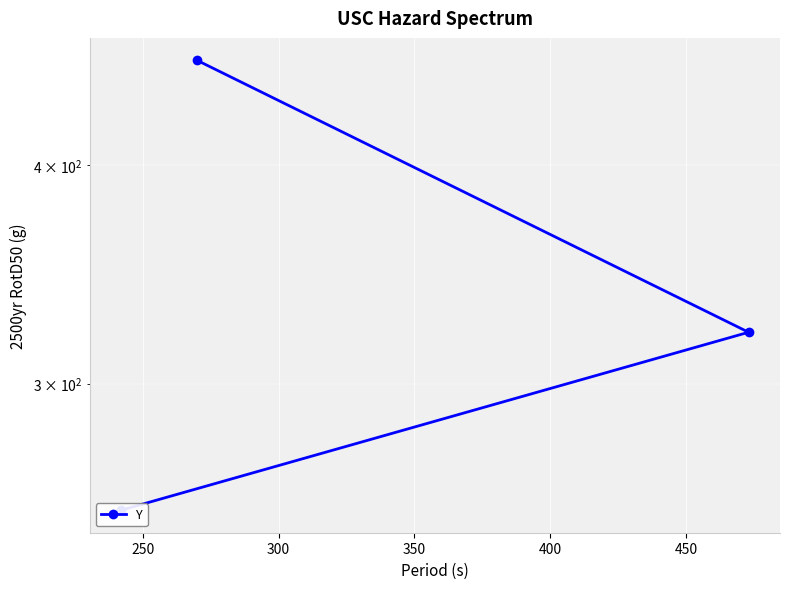

What is the sum of the values at 200 and 300?

713